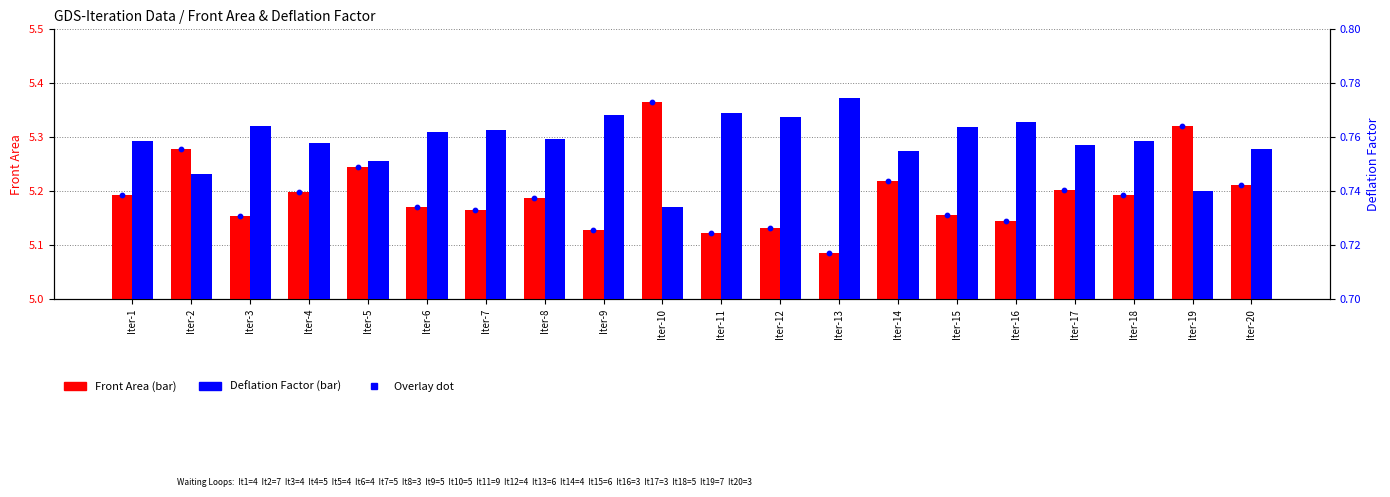

At how many categories does at least one series exceed 4?

20